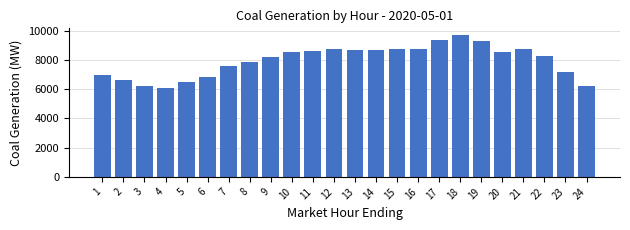

What is the smallest value displayed?

6056.4